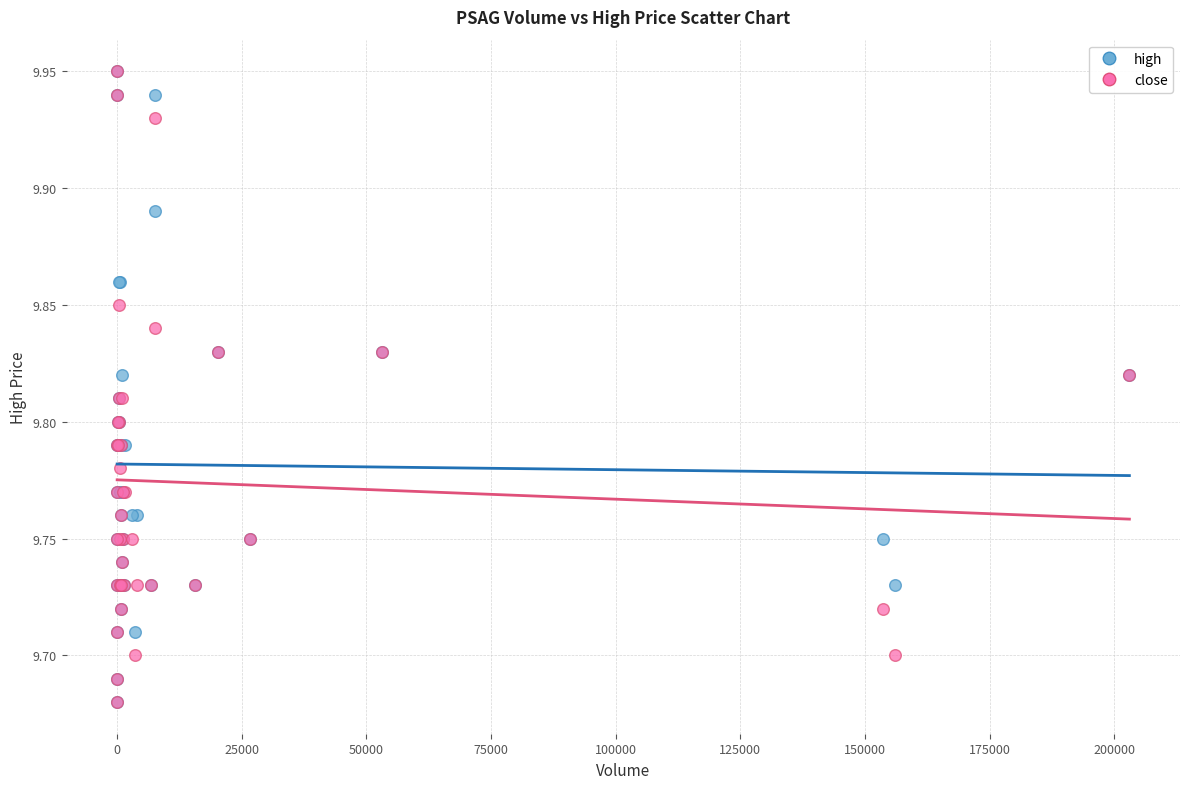

What are all the series names shown in the legend?

high, close